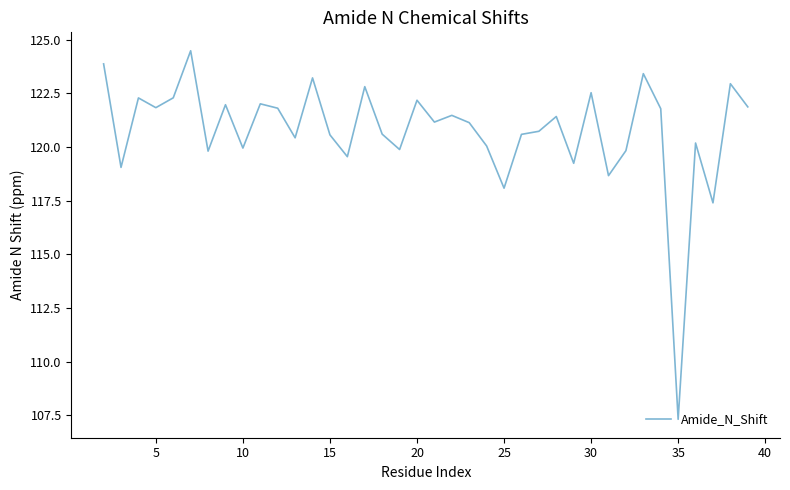

What is the difference between the maximum and minimum values?

17.2